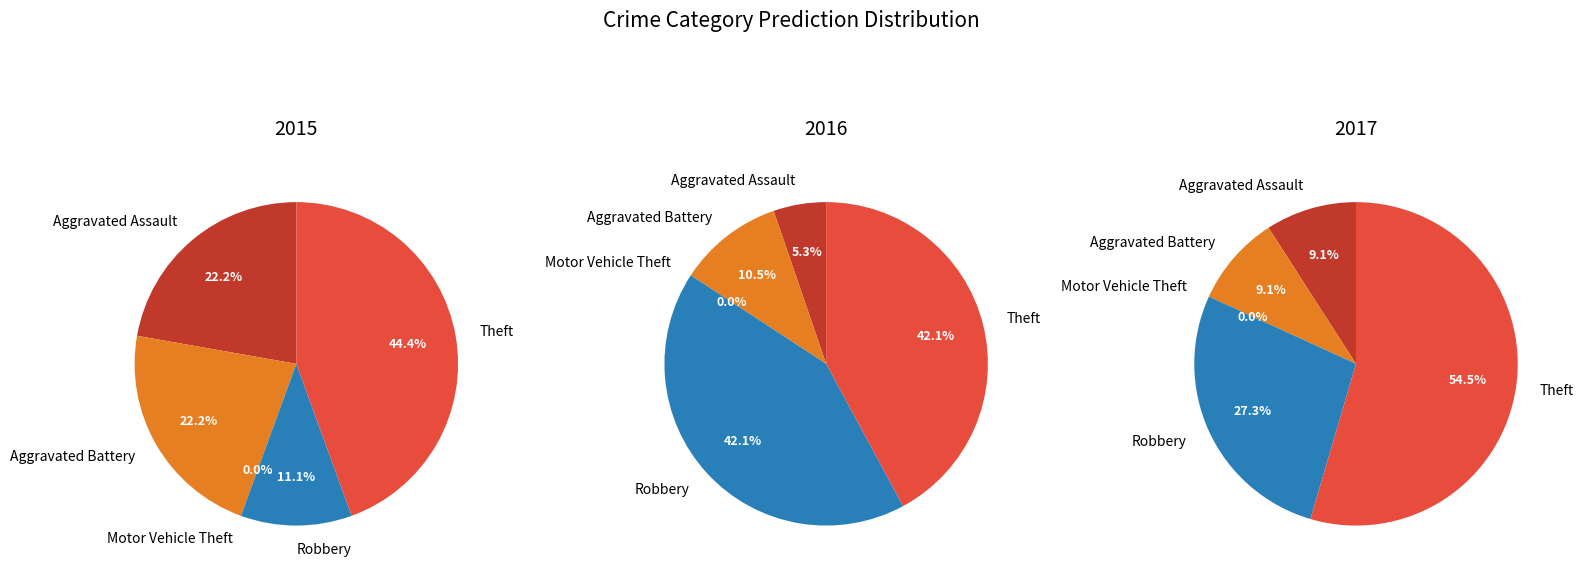

To the nearest percent, what is the difference between the largest and smallest slice percentages?

44%